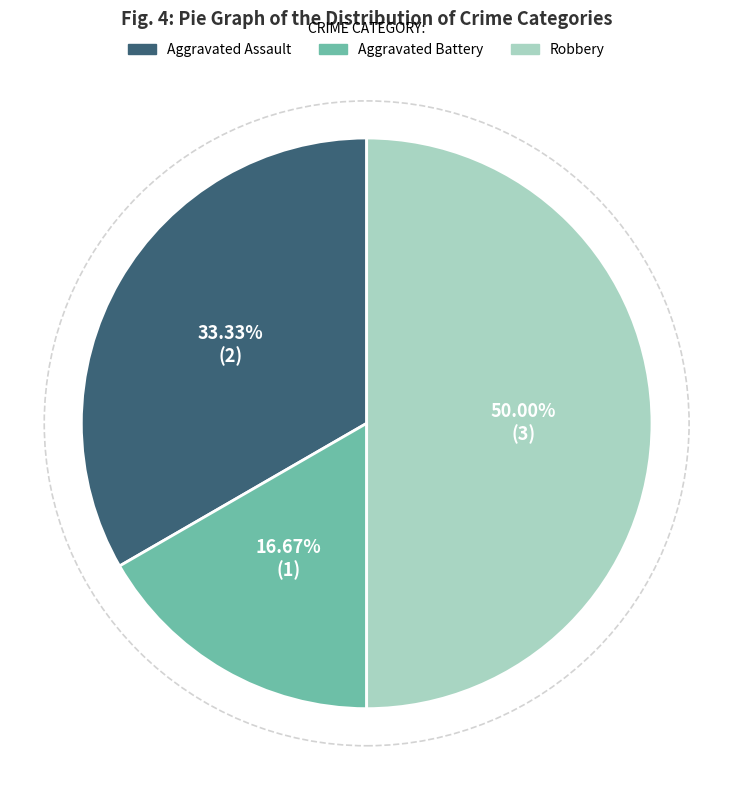

Is it true that Robbery is 61% of the pie?

False